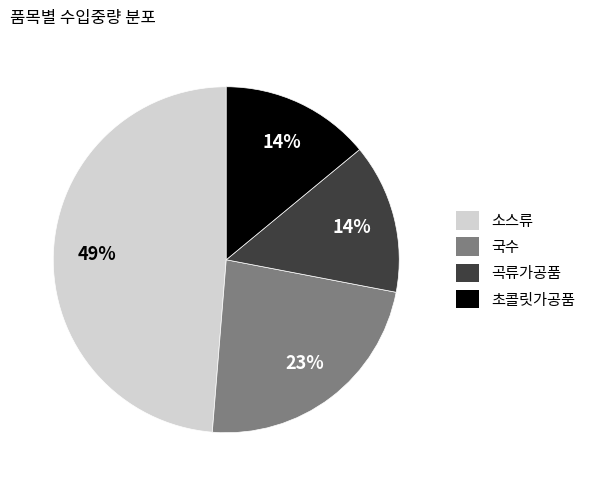

What is the largest slice in the pie chart?

소스류